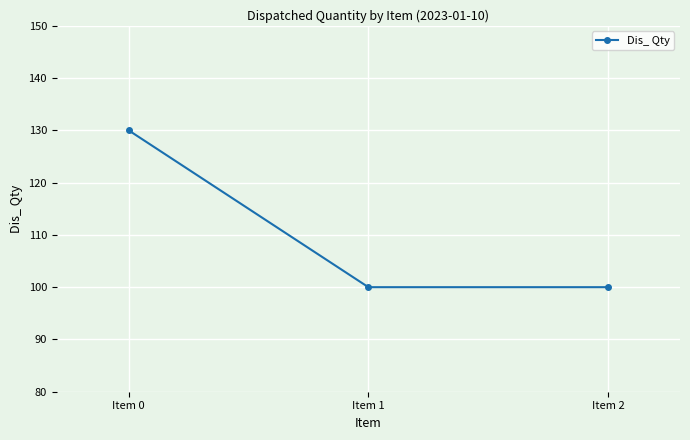

What is the smallest value displayed?

100